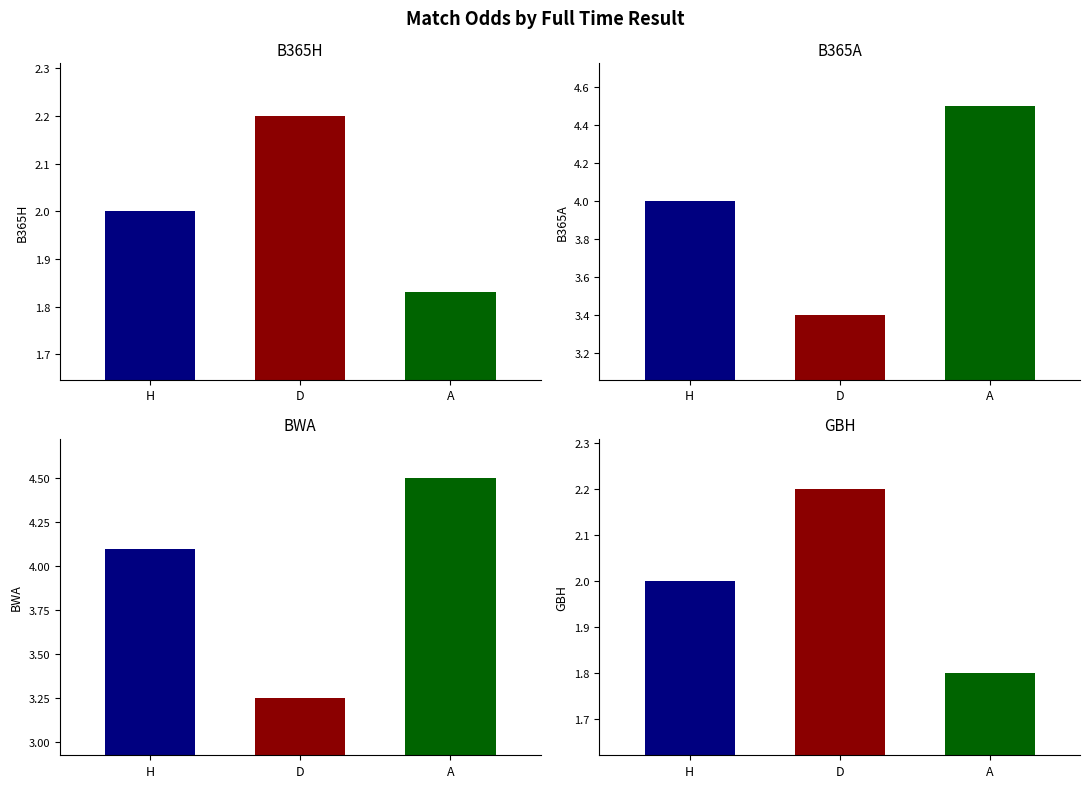

Where is GBH nearest to the value 2?

H